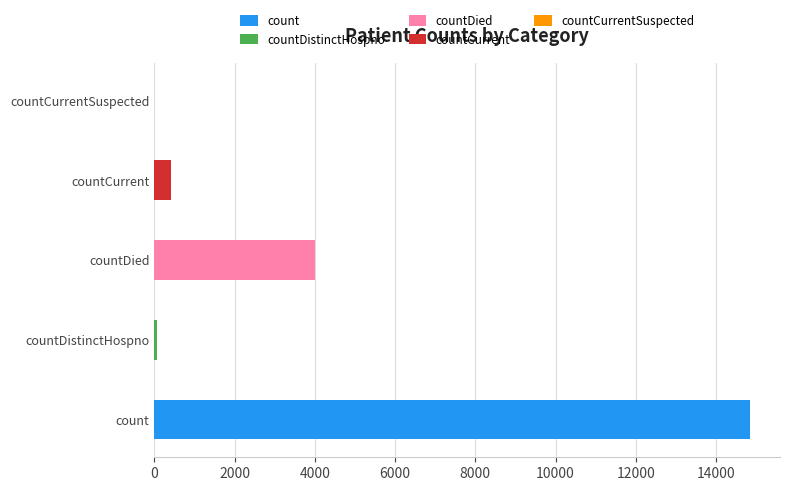

What is the greatest value displayed?

14850